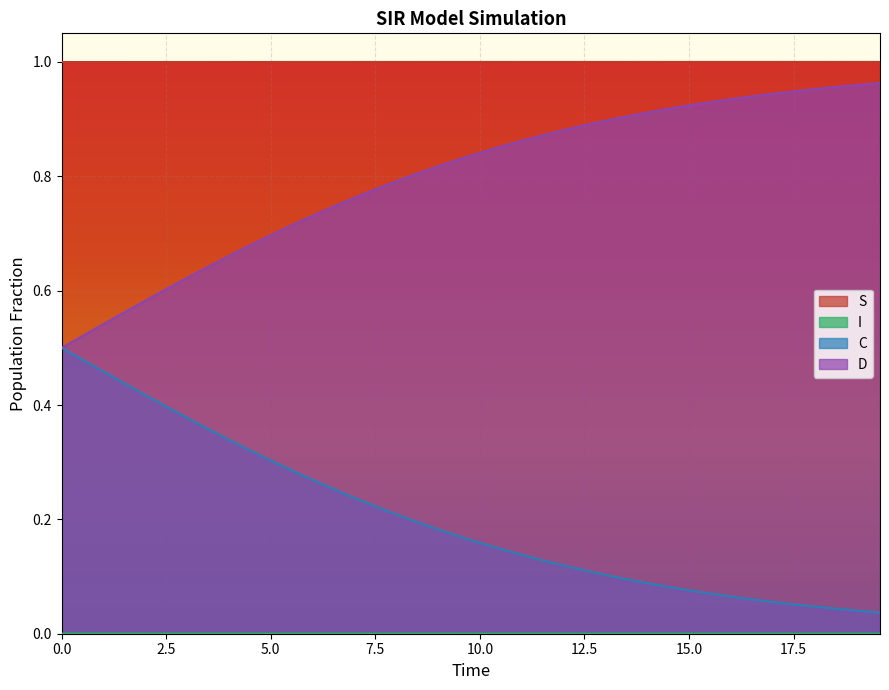

Which series has the largest total across all categories?

S